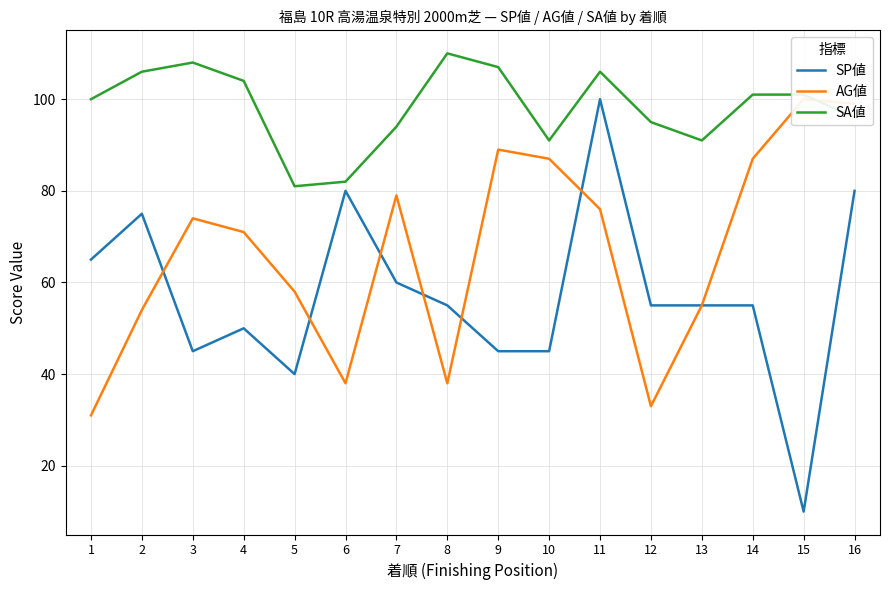

At which category is the sum across all series the highest?

11